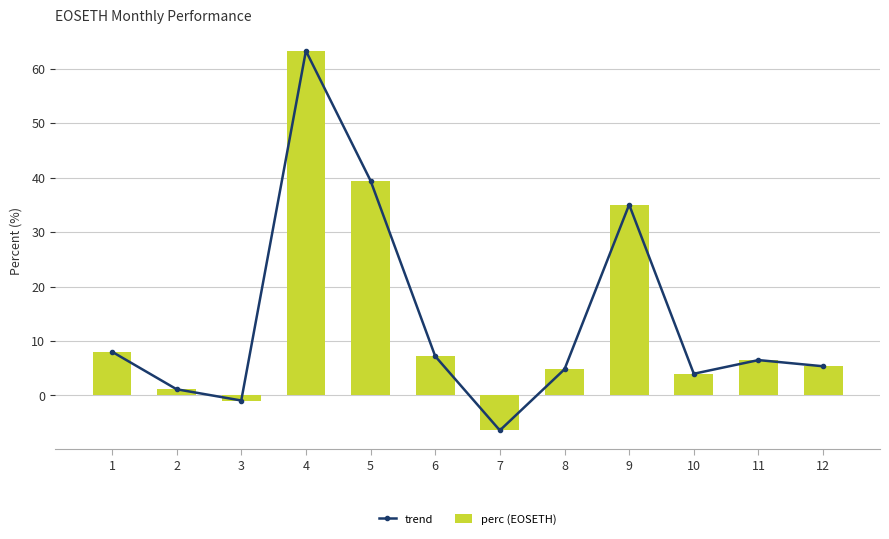

At which category does the chart reach its peak across all series?

4